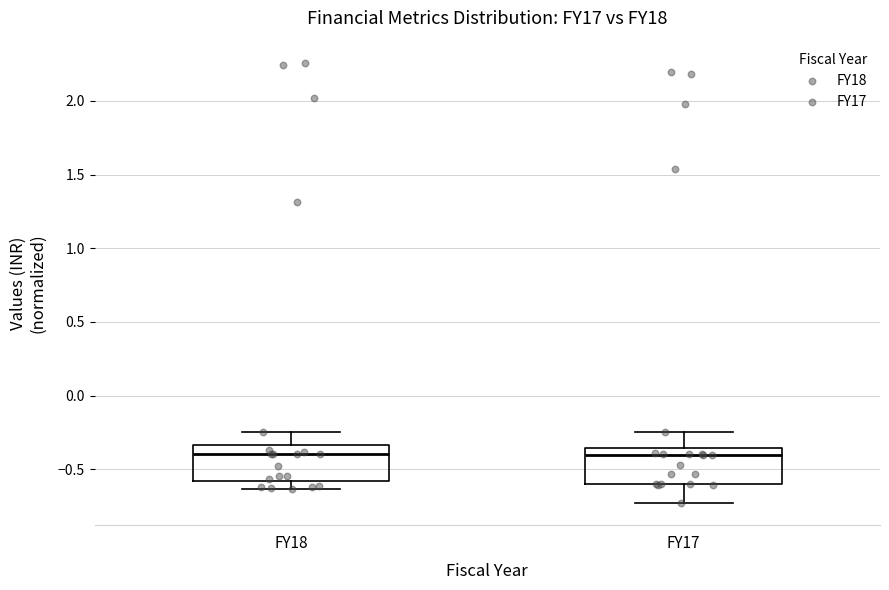

Reading left to right, read every box against the y-axis: the position of its median line, the range the box covers, and the ends of its whiskers. The values are not printed on the chart, so give them approximately, as read against the axis.

FY18: median -0.40, box -0.60 to -0.35, whiskers -0.65 to -0.25
FY17: median -0.40, box -0.60 to -0.35, whiskers -0.75 to -0.25